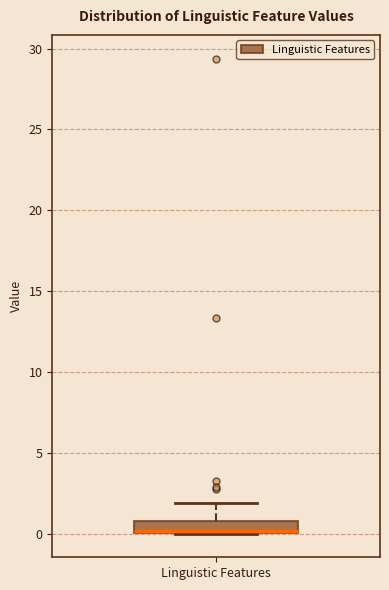

Read this box plot against the y-axis: the position of the median line, the range covered by the box, and the ends of both whiskers. The values are not printed on the chart, so give them approximately, as read against the axis.

median 0 (just above the box's lower edge), box 0 to 1, whiskers 0 to 2